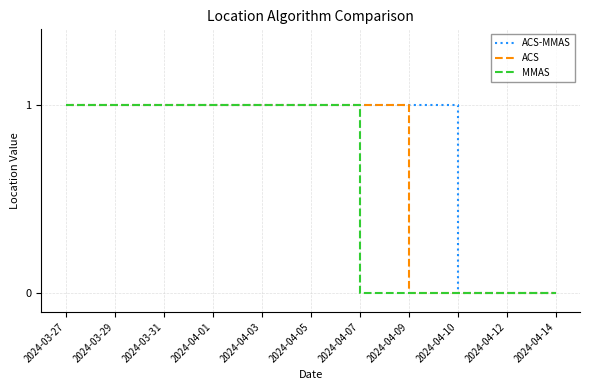

What are all the series names shown in the legend?

ACS-MMAS, ACS, MMAS